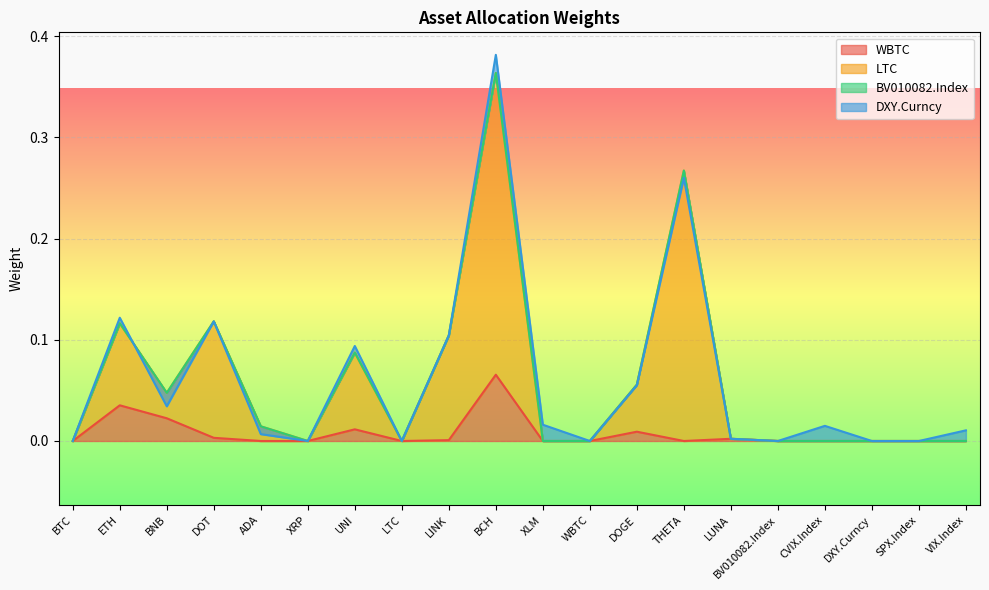

True or false: LTC and WBTC cross at least once.

False